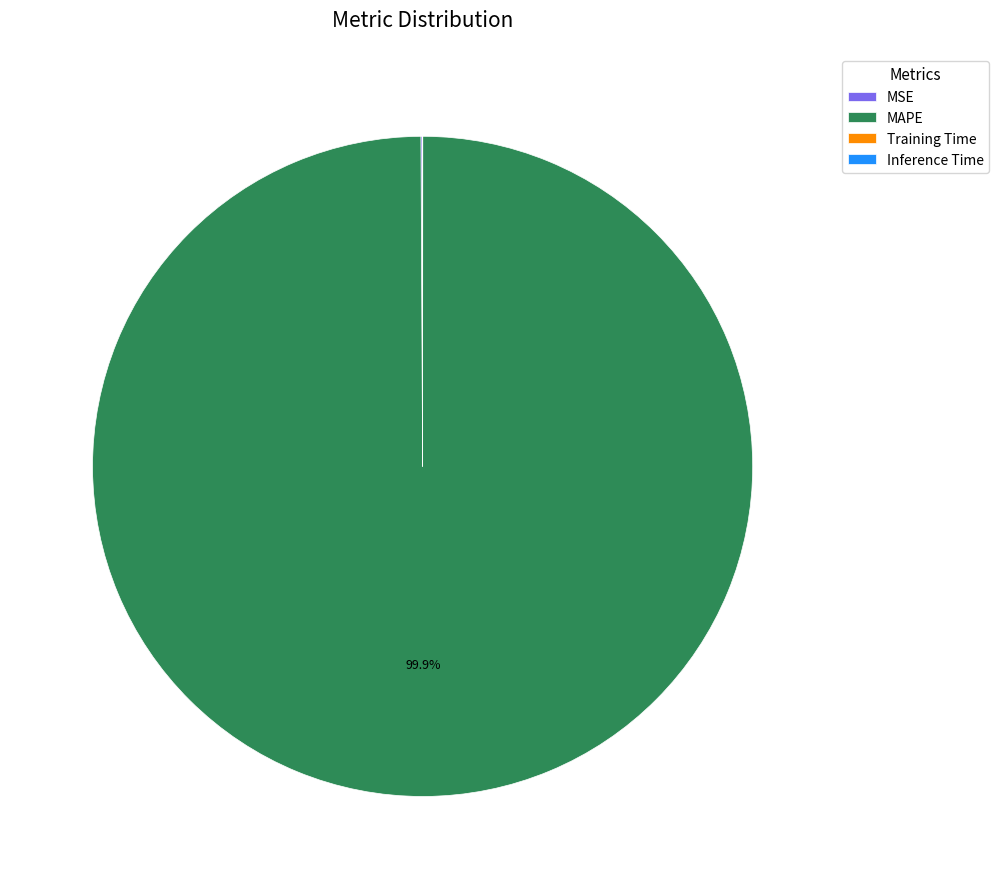

To the nearest percent, what is the difference between the largest and smallest slice percentages?

100%